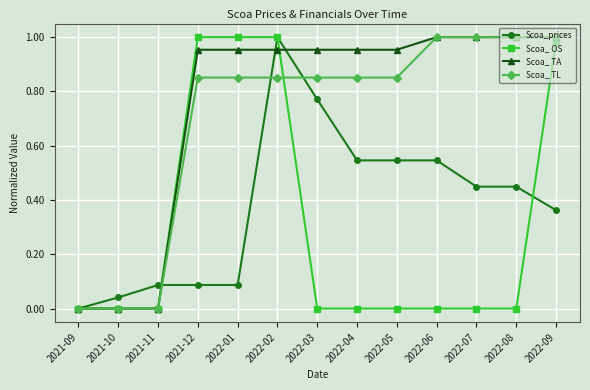

True or false: Scoa_ TL has a value of 0.0 at 2021-09.

True